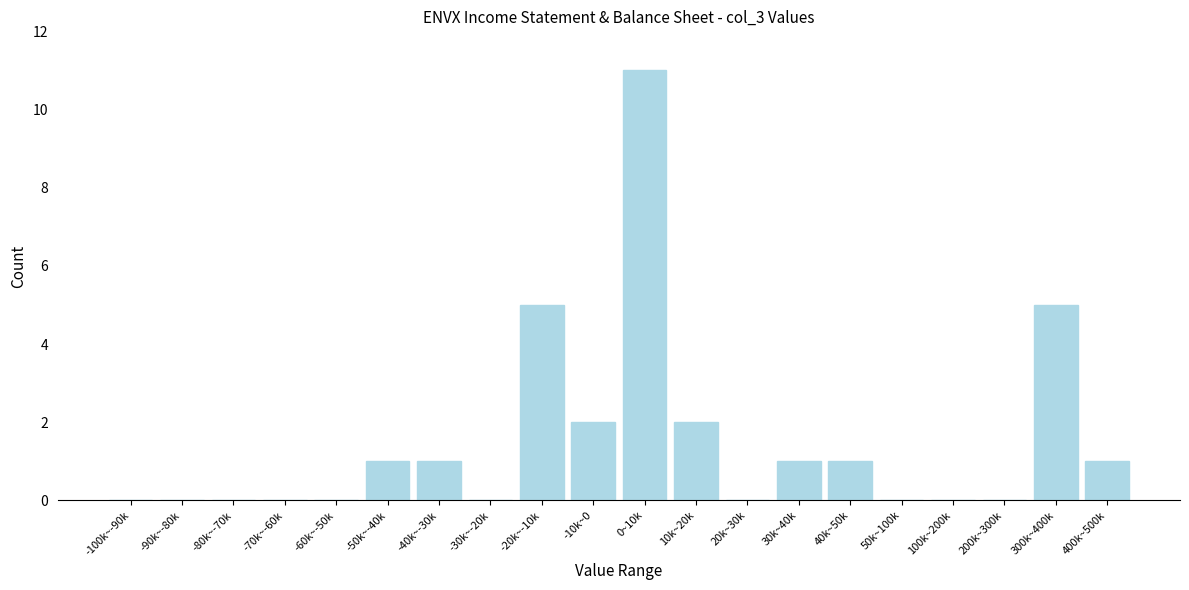

Reading left to right, list all the values displayed in this chart.

-100k~-90k=0	-90k~-80k=0	-80k~-70k=0	-70k~-60k=0	-60k~-50k=0	-50k~-40k=1	-40k~-30k=1	-30k~-20k=0	-20k~-10k=5	-10k~0=2	0~10k=11	10k~20k=2	20k~30k=0	30k~40k=1	40k~50k=1	50k~100k=0	100k~200k=0	200k~300k=0	300k~400k=5	400k~500k=1